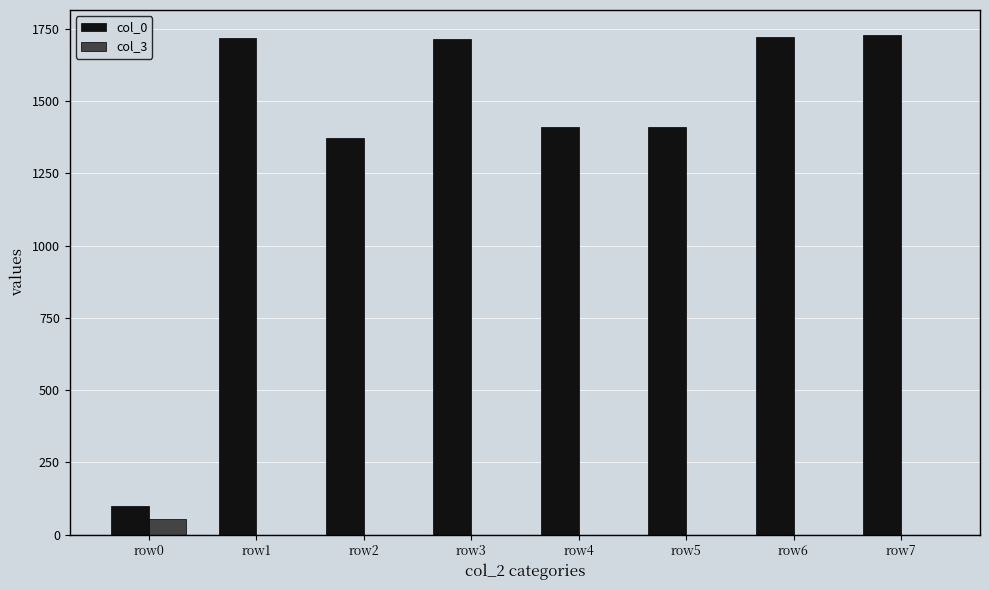

What is the spread (max minus min) of values at row0?

45